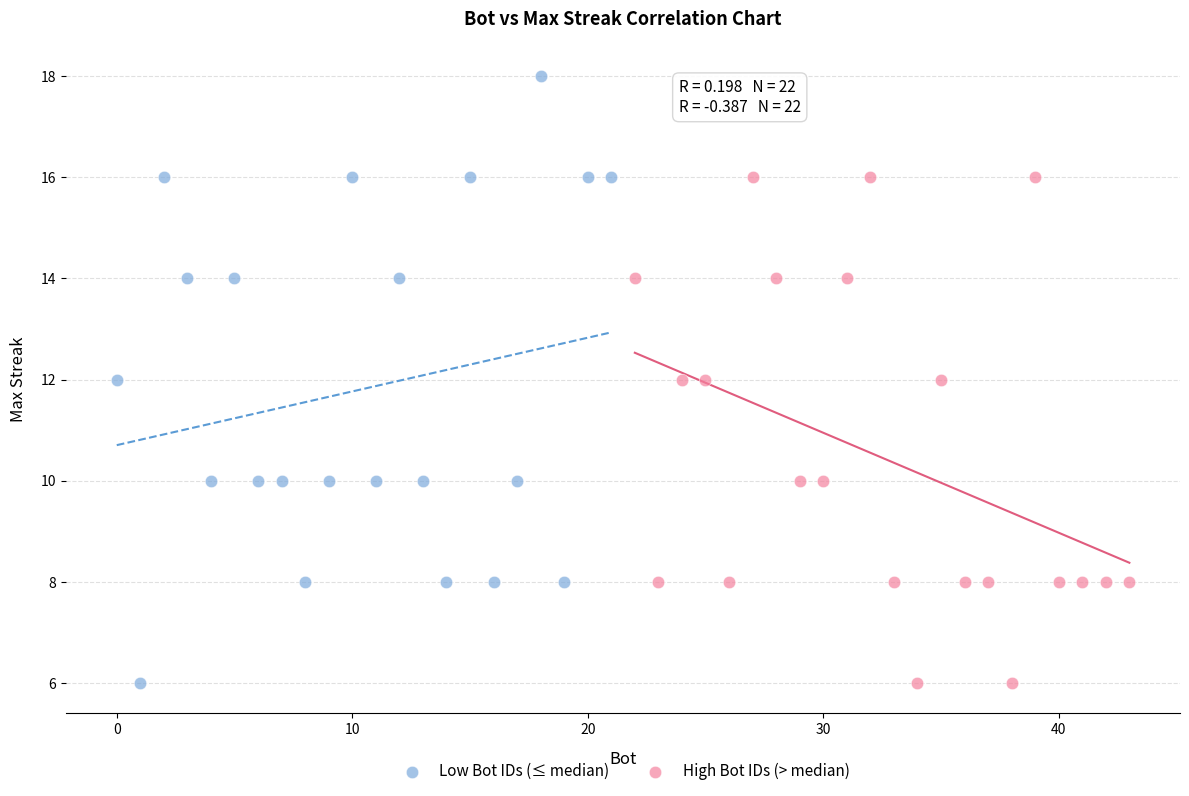

Which series has the widest spread of Y values?

Low Bot IDs (≤ median)